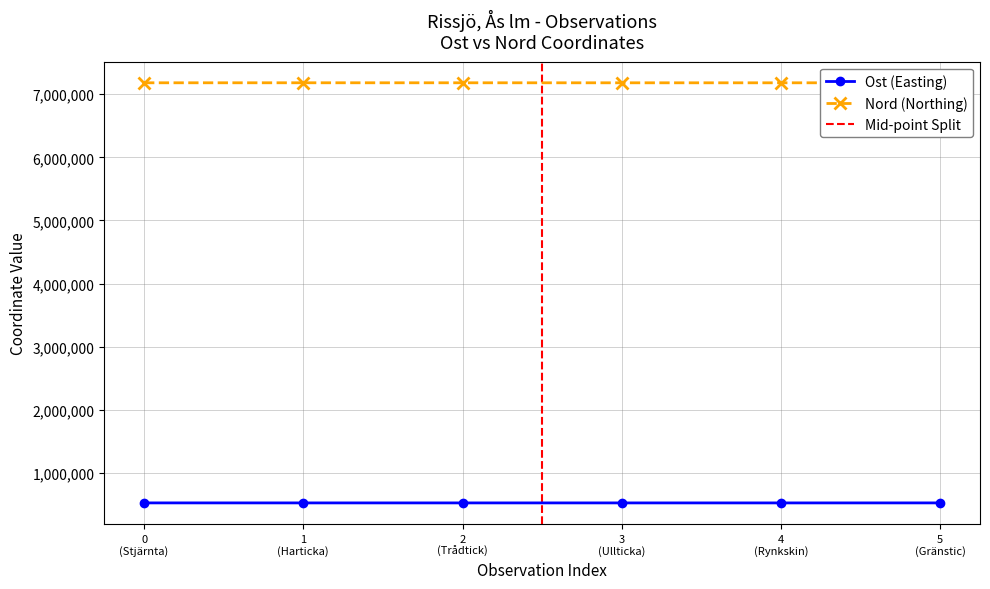

What is the greatest value displayed?

7181641.9